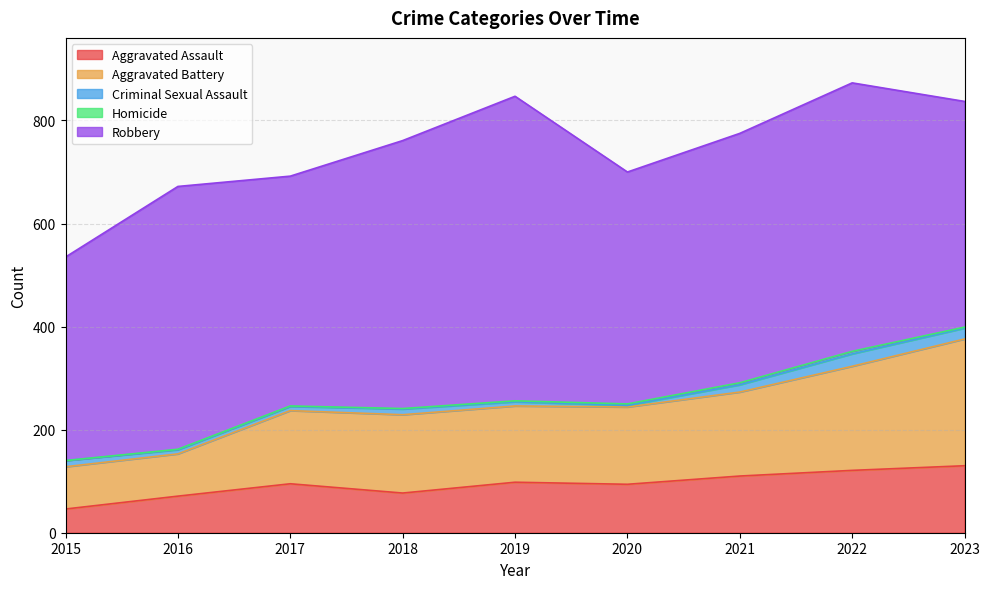

Is it true that Criminal Sexual Assault equals 9 at 2022?

False